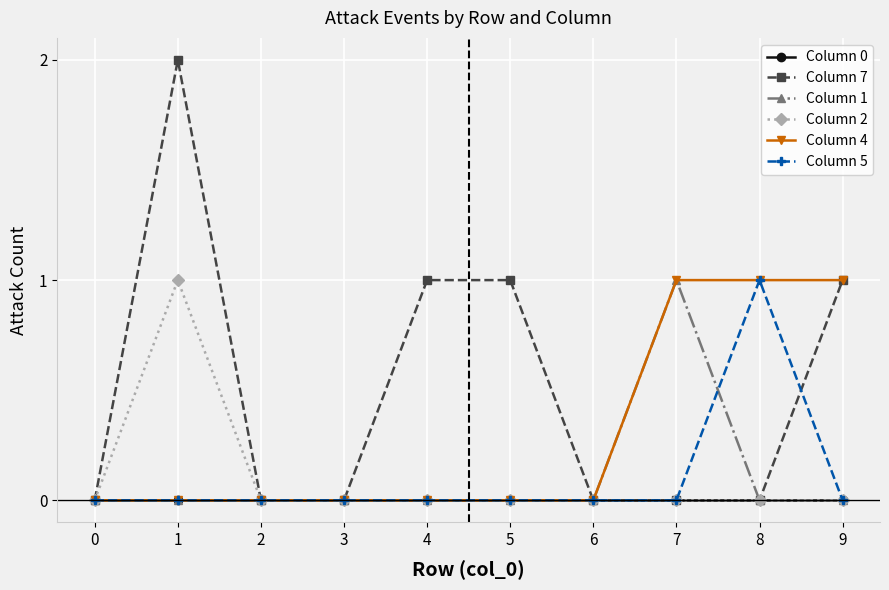

How many lines are shown in the chart?

6